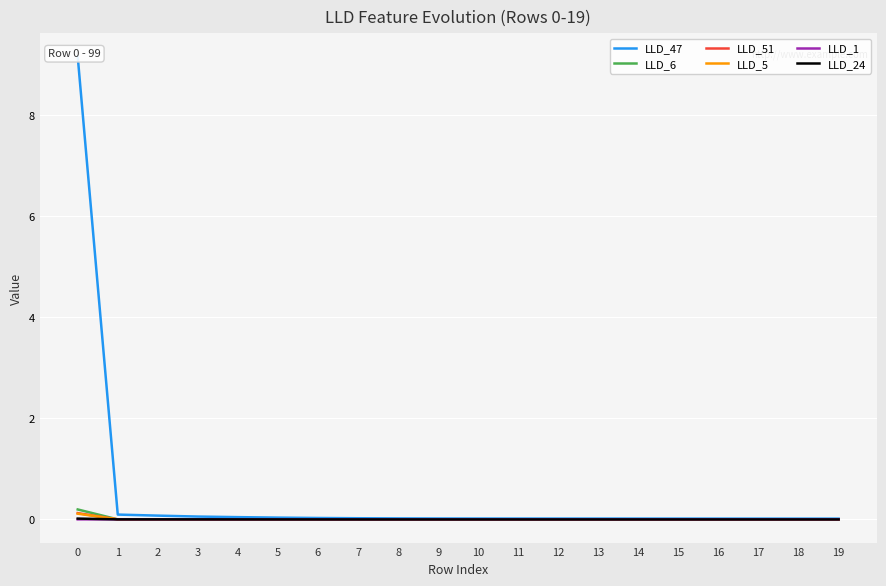

True or false: LLD_5 has more than 2 interior local peaks.

False